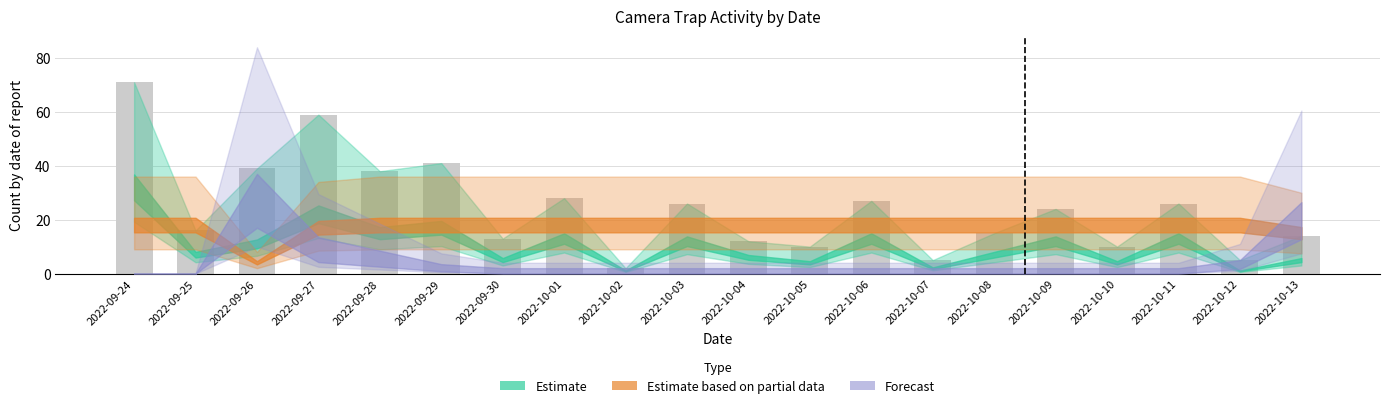

What value does the data have at 2022-10-03?

26